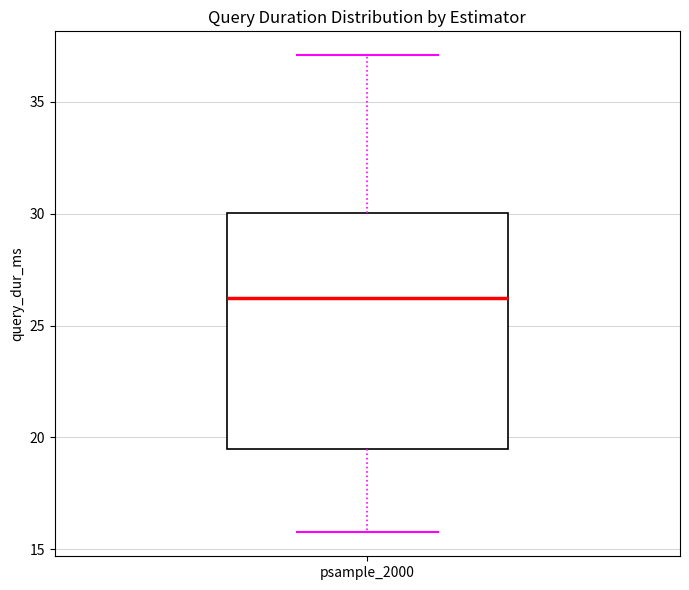

Transcribe this box plot: give where the median line is, the range the box spans, and where the two whiskers end, as read against the y-axis. The values are not printed on the chart, so give them approximately, as read against the axis.

median 26.5, box 19.5 to 30.0, whiskers 16.0 to 37.0